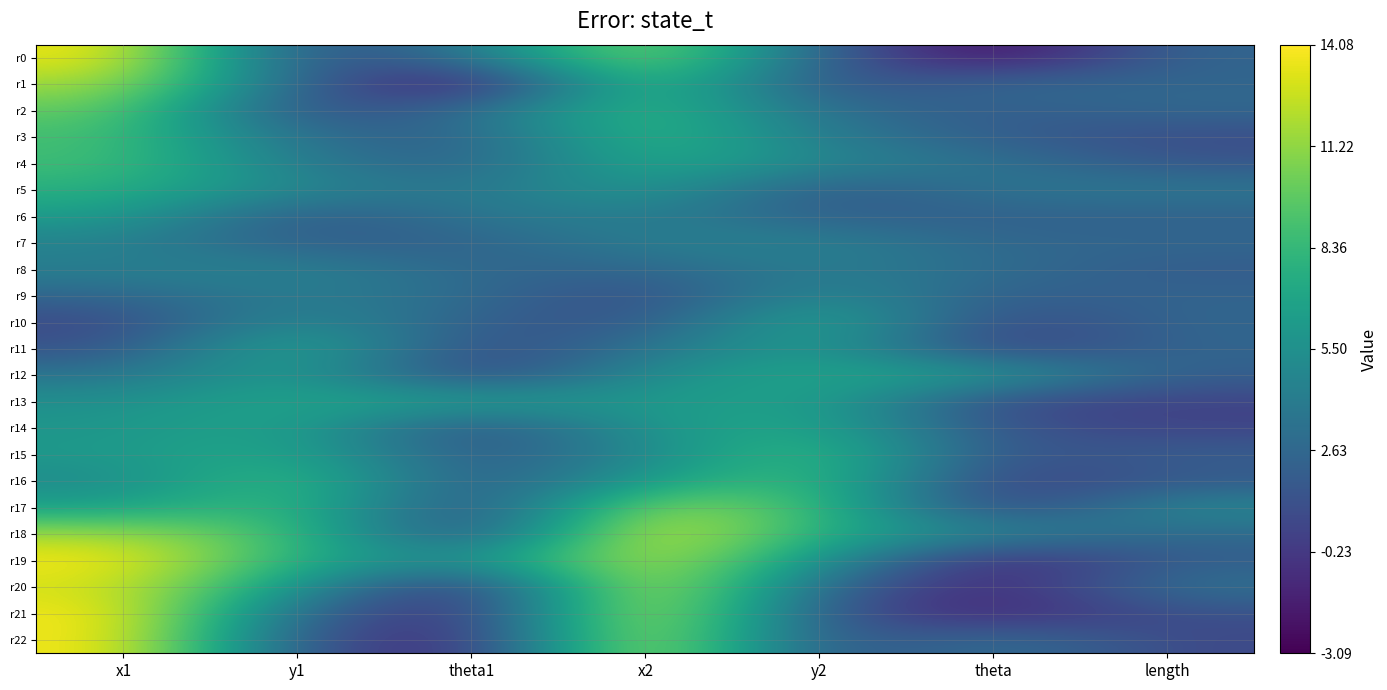

At theta1, list the series in order from smallest to largest.

r1, r20, r22, r21, r18, r12, r17, r11, r14, r16, r15, r3, r10, r4, r7, r8, r2, r9, r5, r0, r6, r19, r13